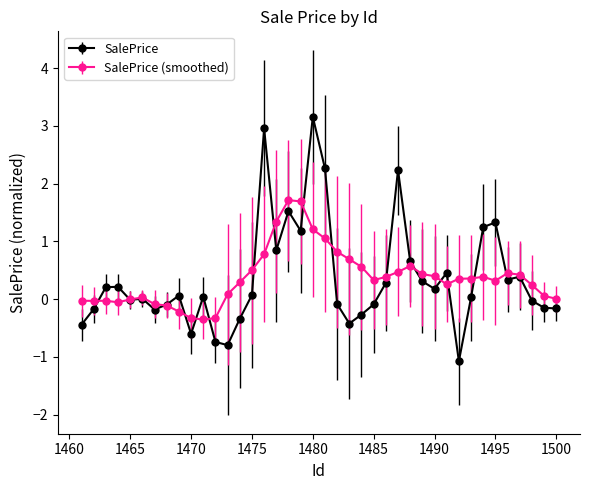

What is the lowest value of the SalePrice series?

-1.1